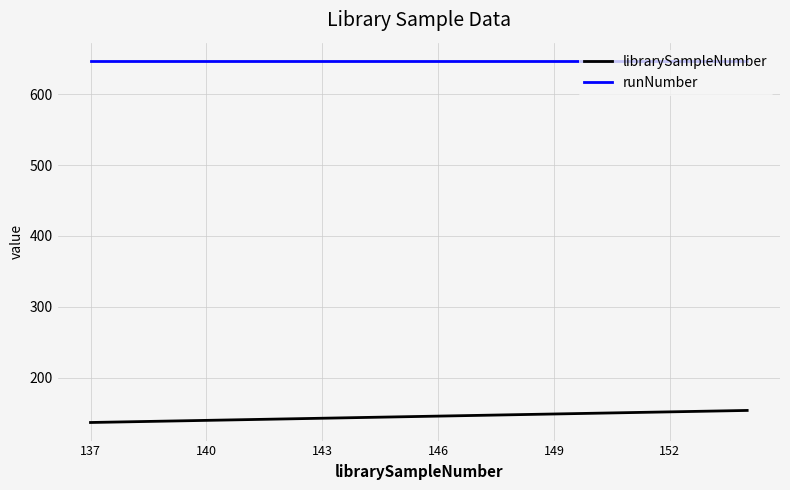

True or false: runNumber and librarySampleNumber cross at least once.

False